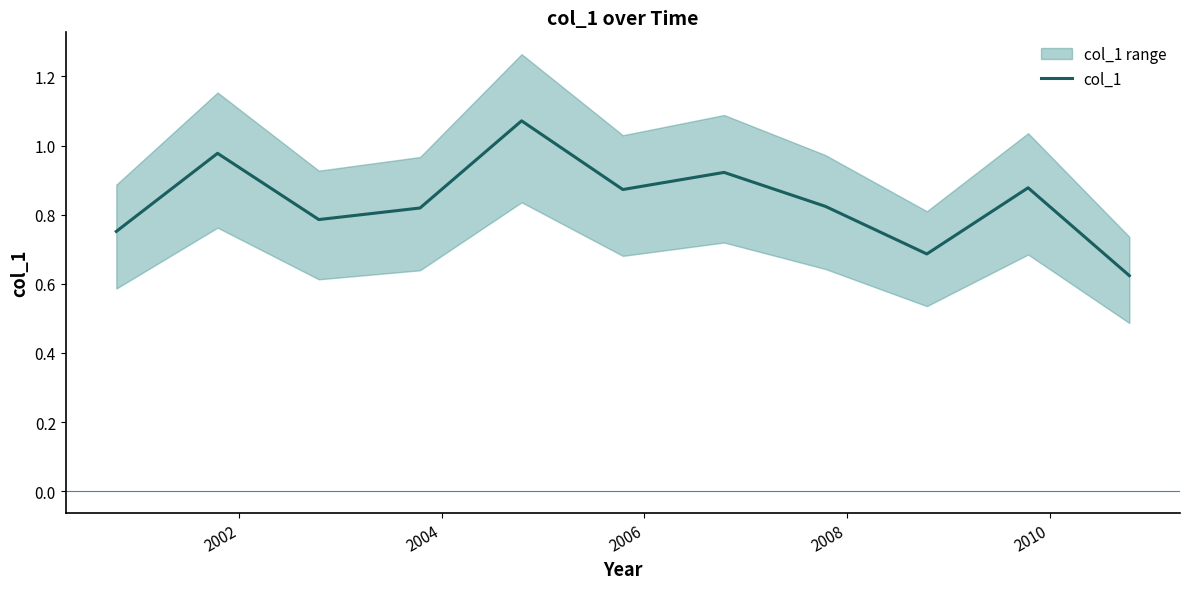

What is the smallest value displayed?

0.6